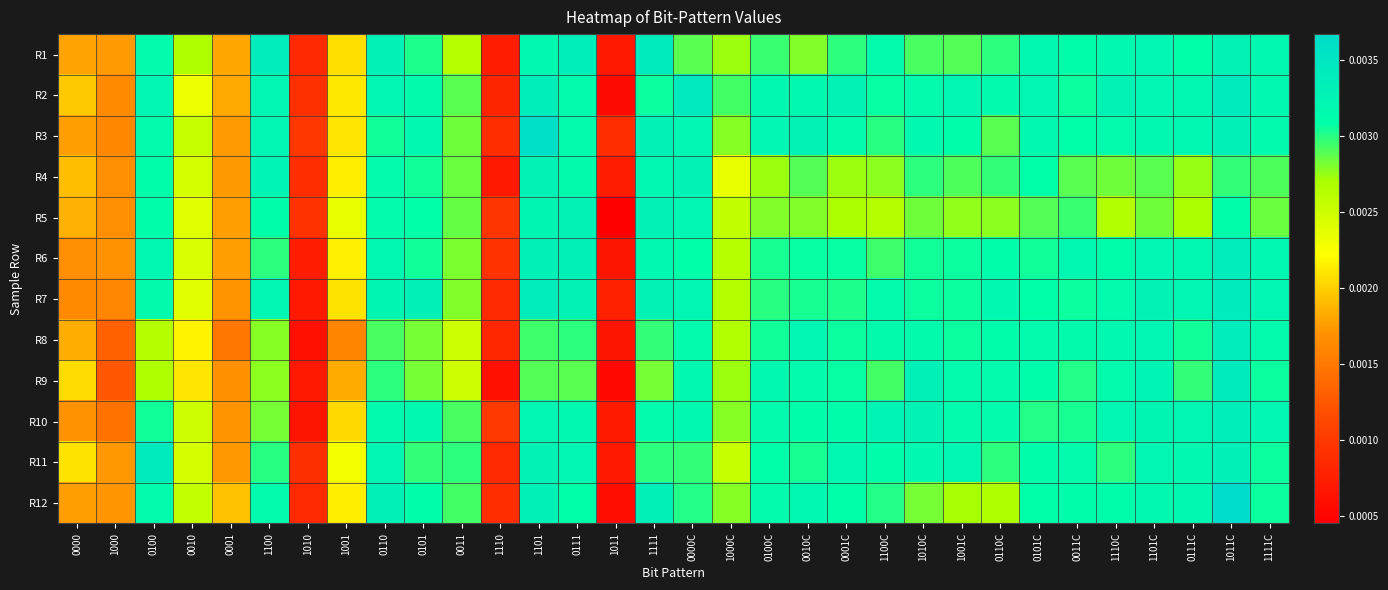

Count the number of categories in the chart.

32